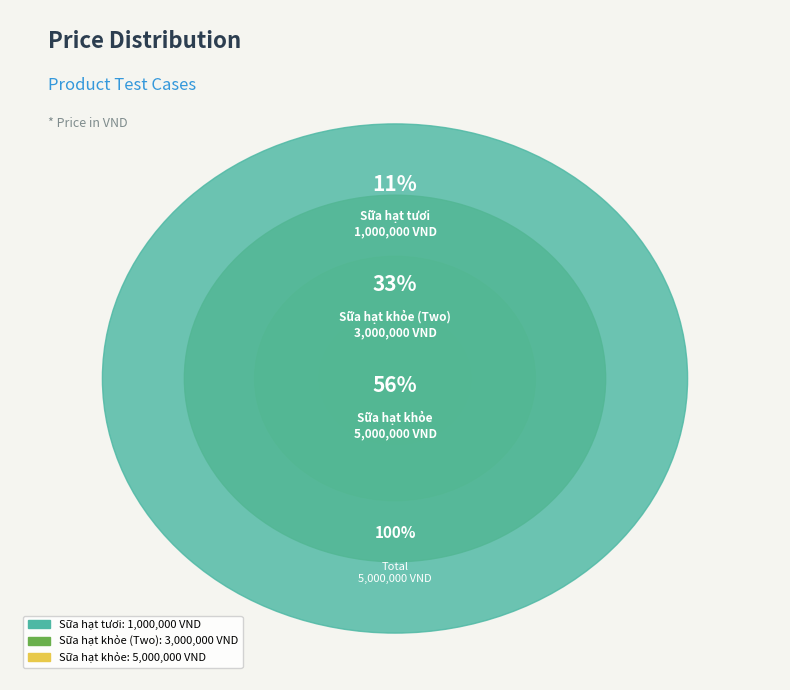

True or false: Sữa hạt khỏe (Two) accounts for 20% of the total.

False